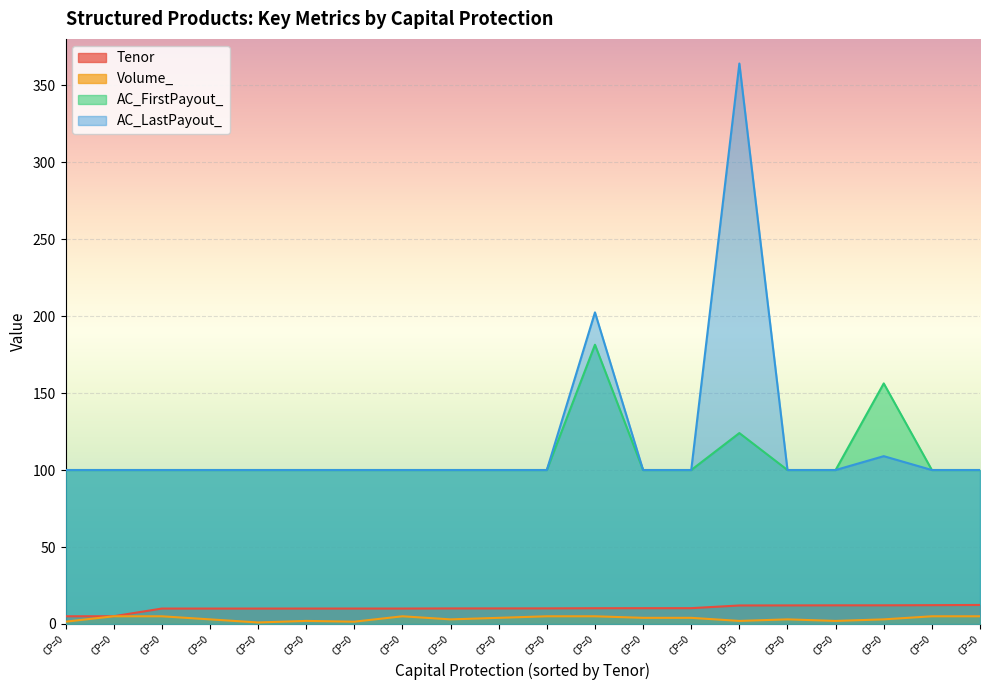

After their last crossing, which series has the higher values: AC_LastPayout_ or AC_FirstPayout_?

AC_FirstPayout_